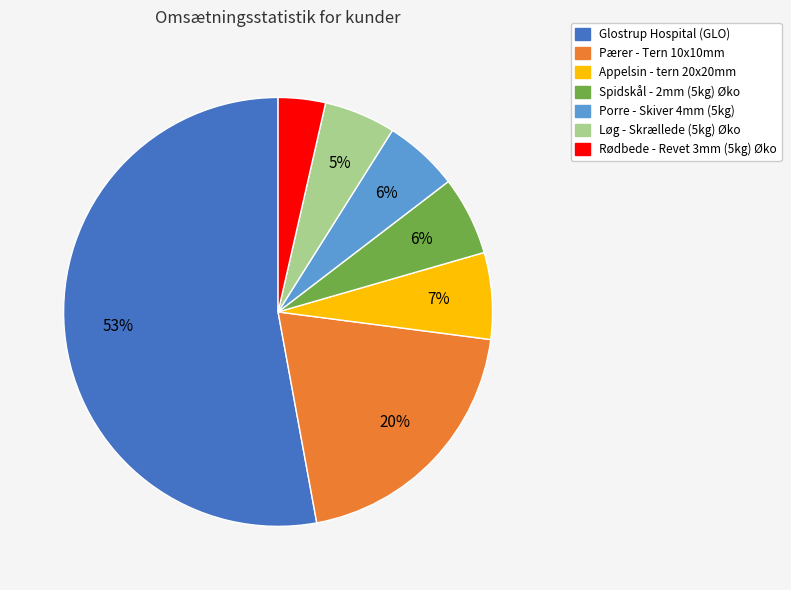

To the nearest percent, what percentage of the pie is Pærer - Tern 10x10mm?

20%